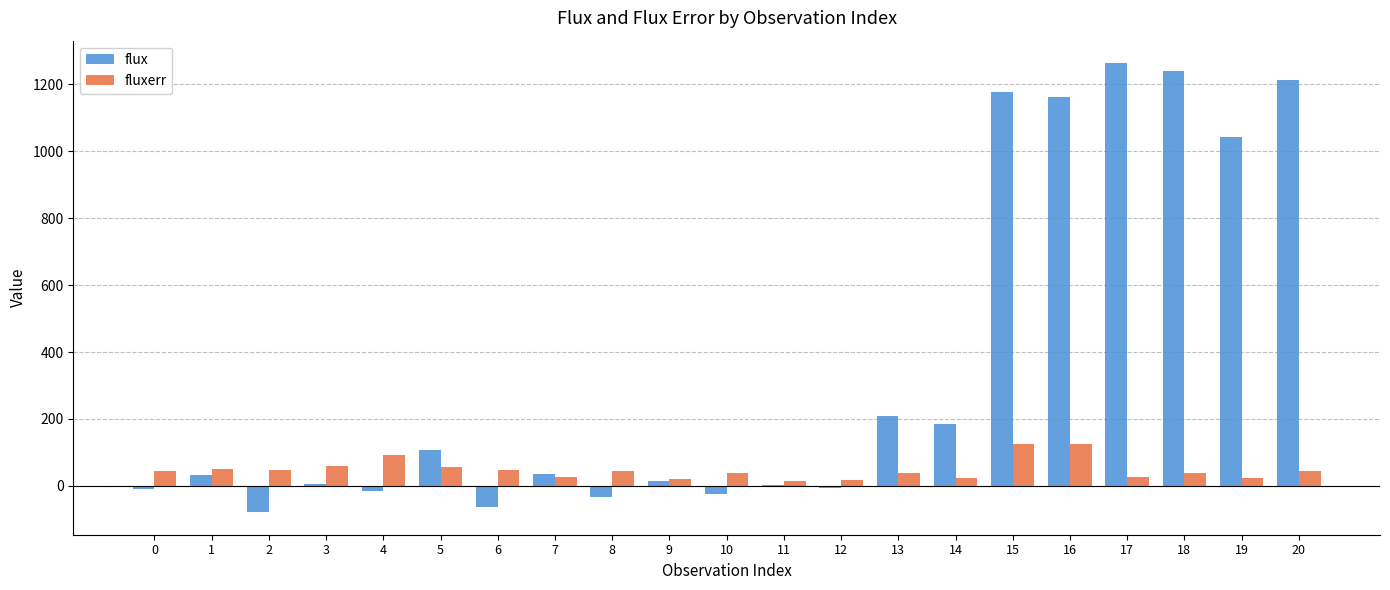

The value of flux at 17 is 2201.0. True or false?

False